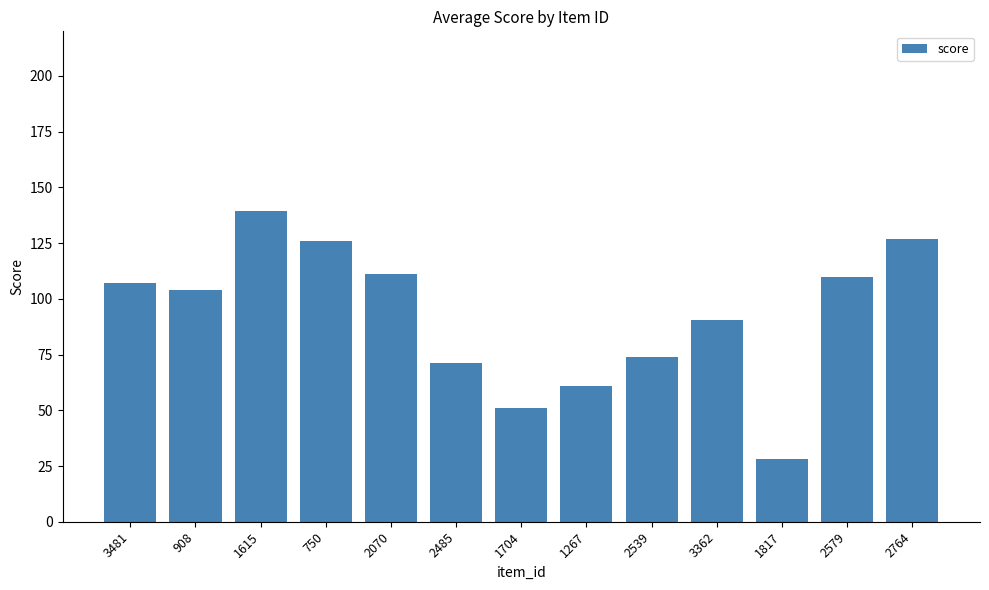

Reading left to right, transcribe all the data shown in this chart.

3481=107.0	908=104.0	1615=139.5	750=126.0	2070=111.0	2485=71.0	1704=51.0	1267=61.0	2539=74.0	3362=90.5	1817=28.0	2579=110.0	2764=127.0